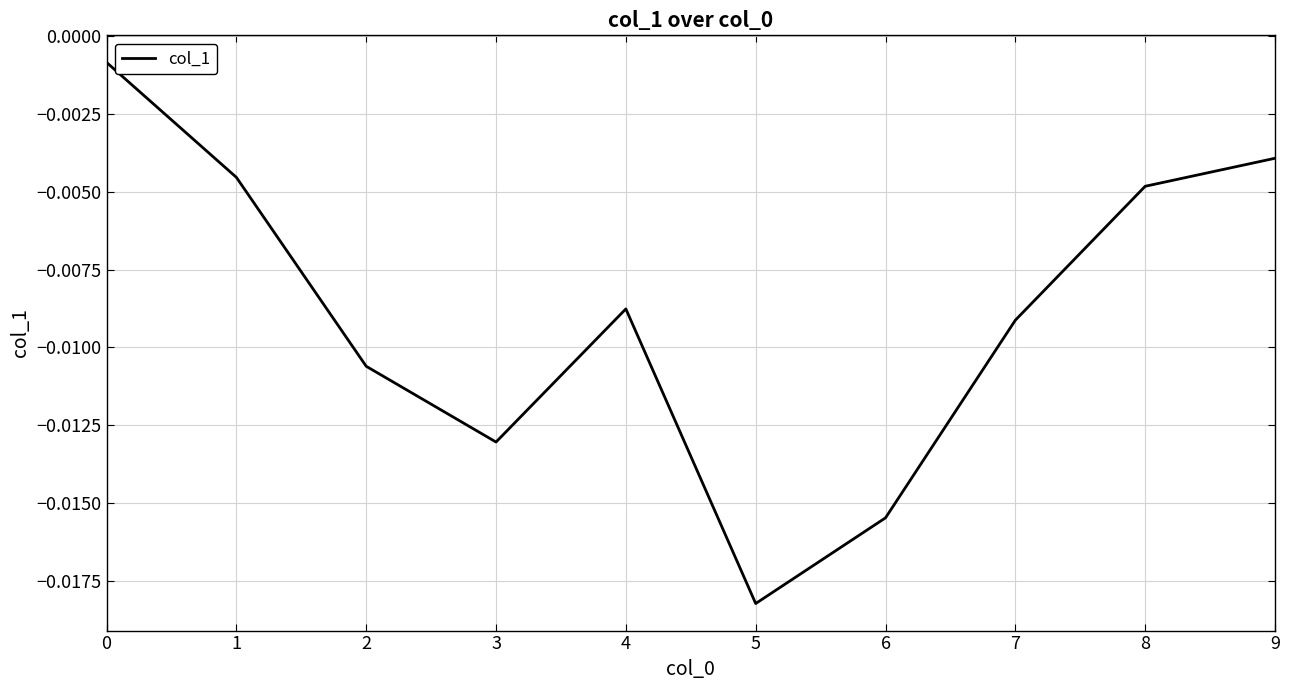

Which has a higher value, 1 or 7?

1